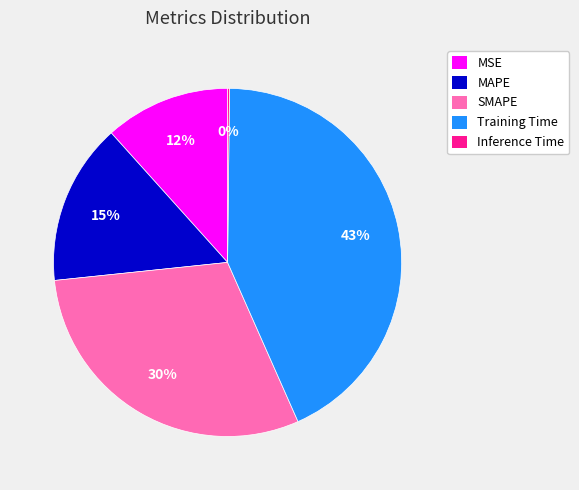

Does any single category account for the majority?

No